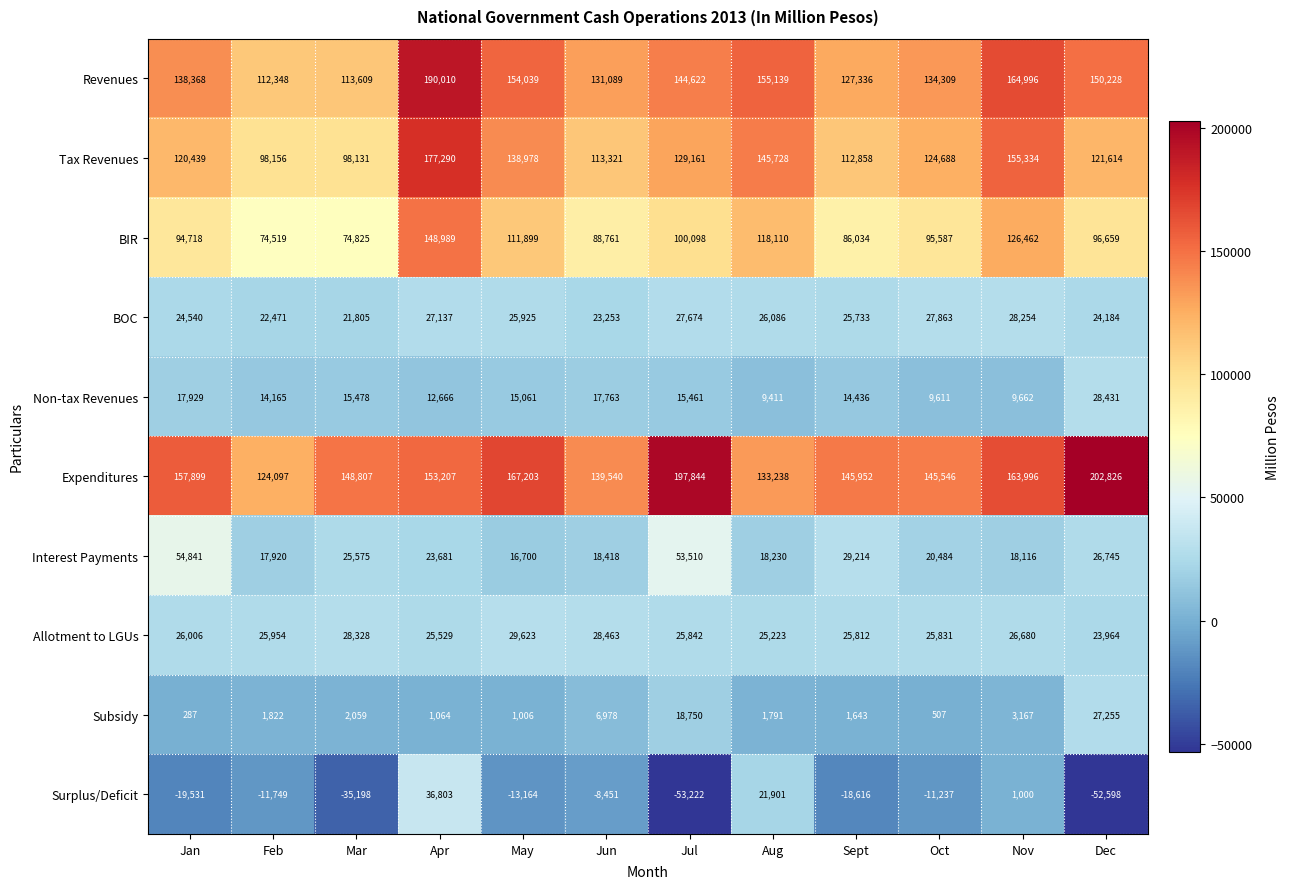

What is the difference between the maximum and minimum values in the Interest Payments series?

38141